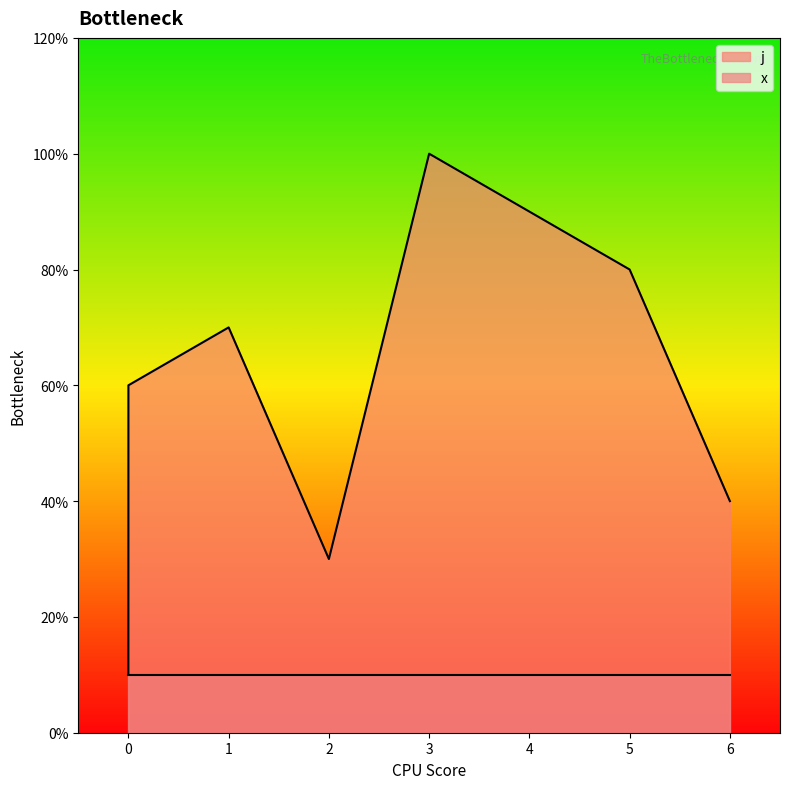

At which label does the data first exceed 6?

1